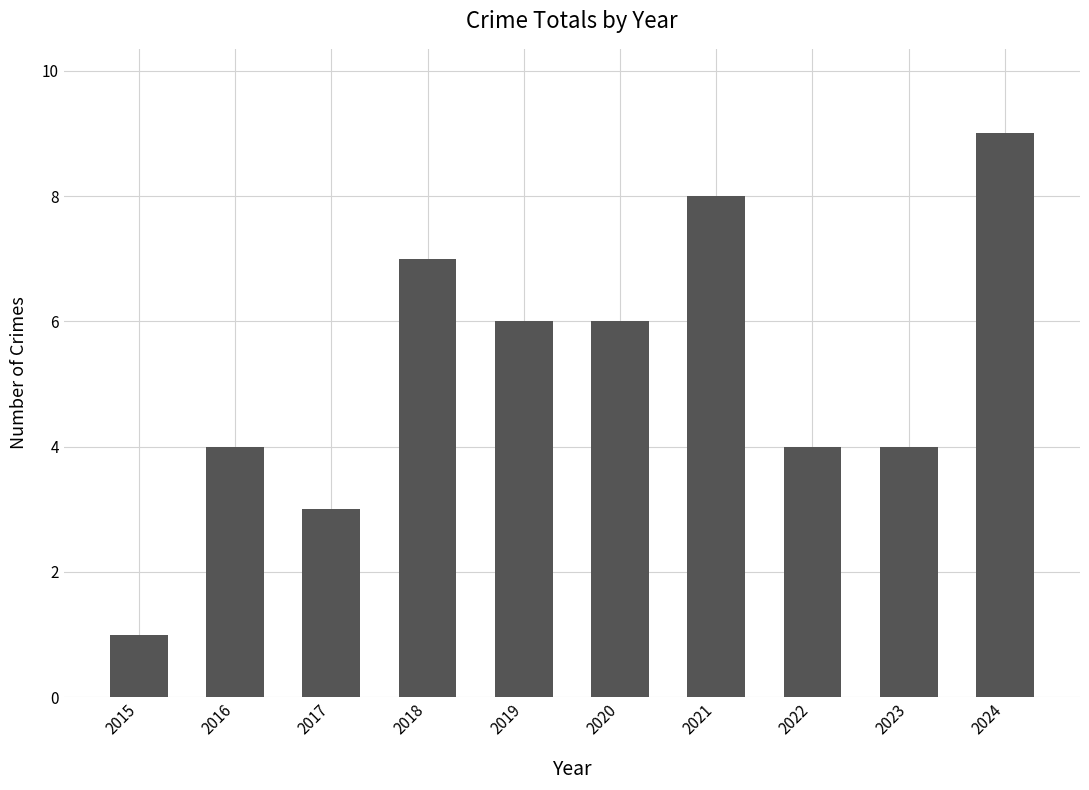

Reading left to right, what are all the values shown in this chart?

2015=1	2016=4	2017=3	2018=7	2019=6	2020=6	2021=8	2022=4	2023=4	2024=9